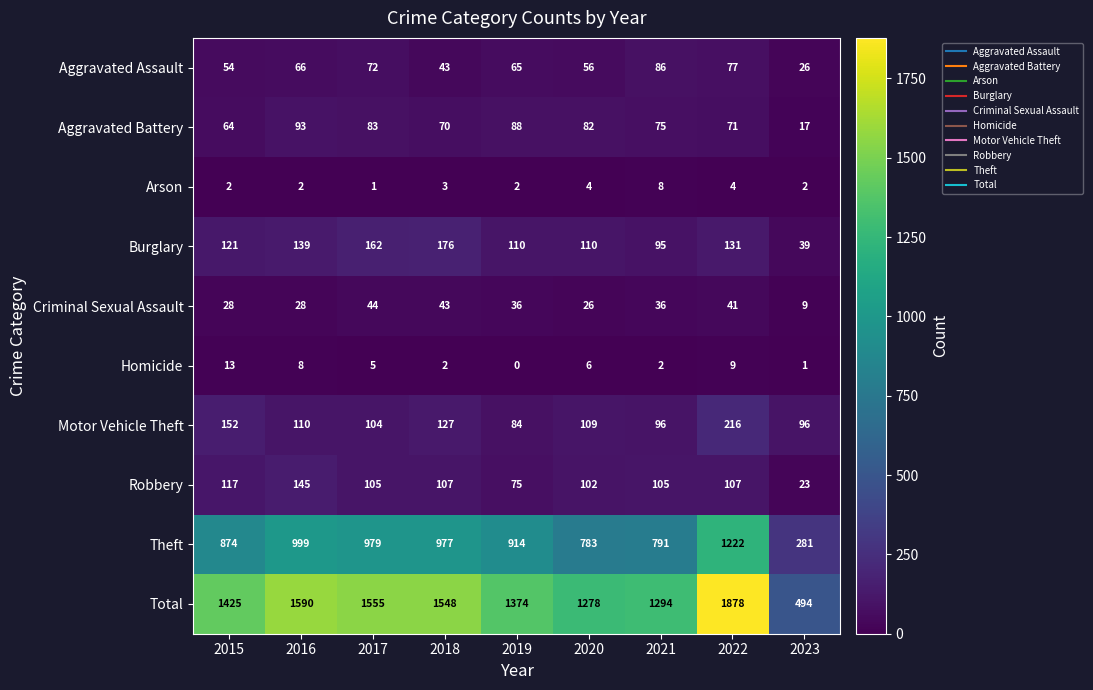

At which label does Robbery first exceed 105?

2015